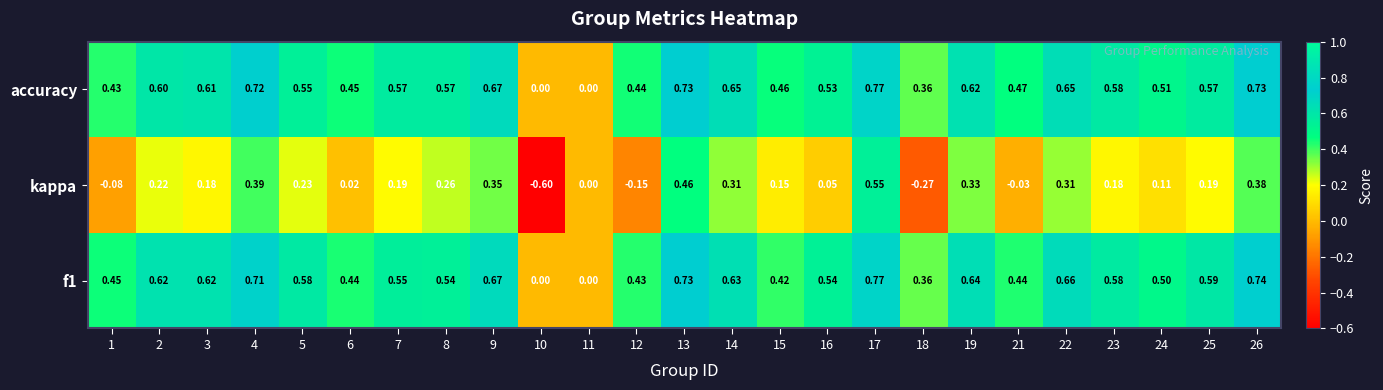

Which series has the largest total across all categories?

accuracy